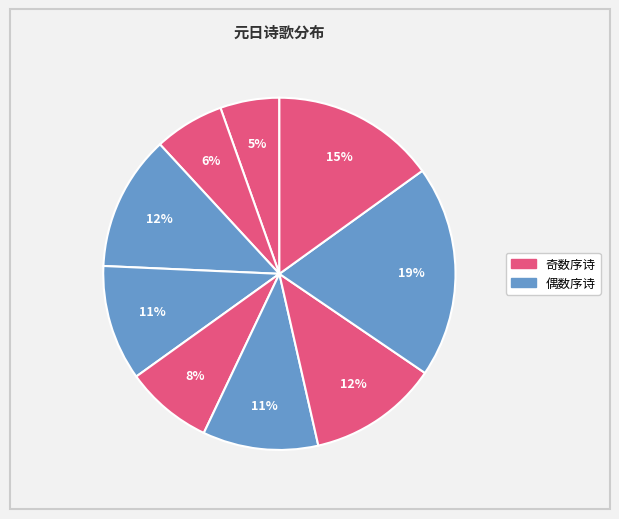

How many slices are in this pie chart?

9